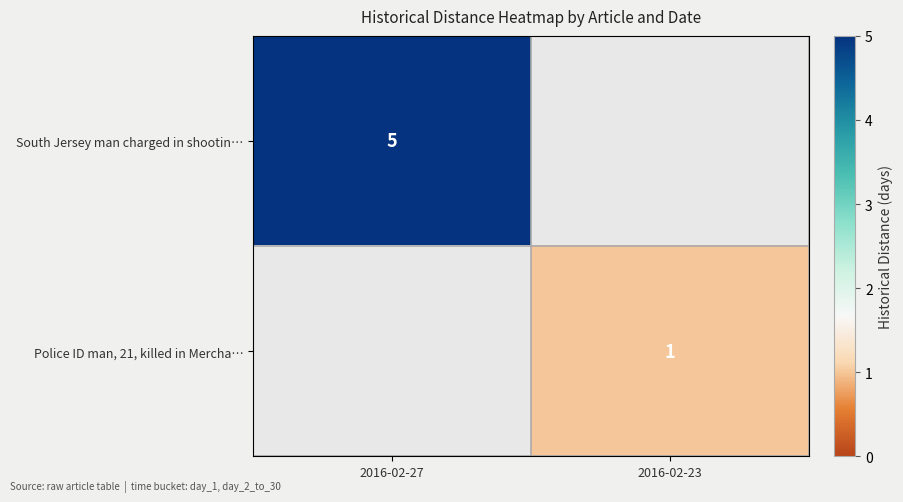

What is the maximum value shown in the chart?

5.0